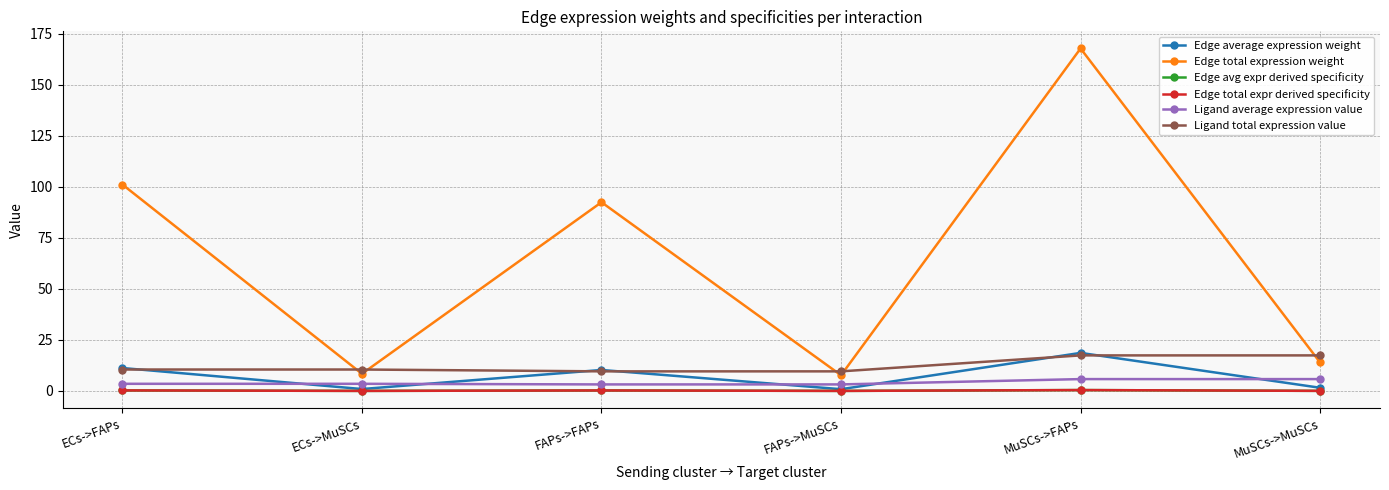

True or false: Ligand total expression value and Ligand average expression value cross at least once.

False